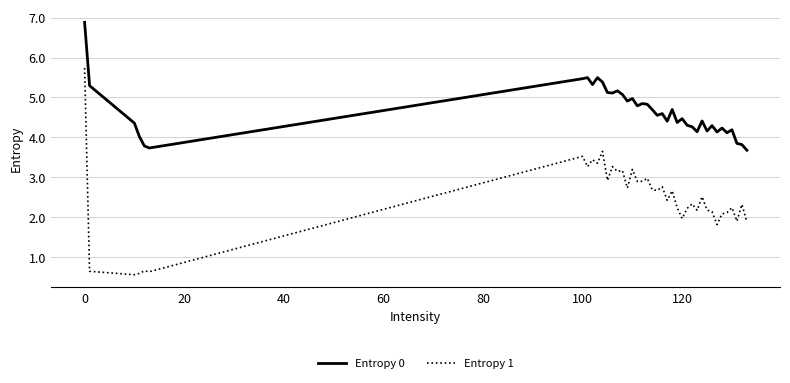

In Entropy 0, how many points are lower than both neighbors (excluding endpoints)?

12